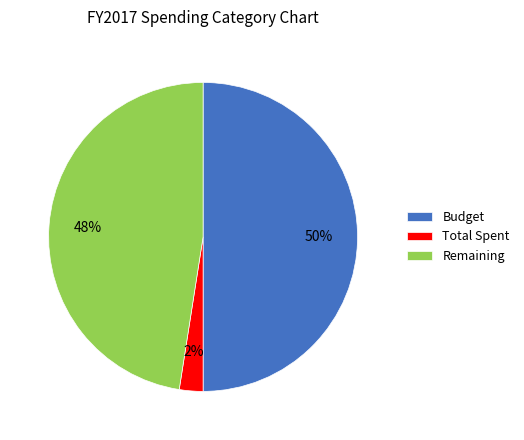

What percentage is the Total Spent slice, to the nearest percent?

2%